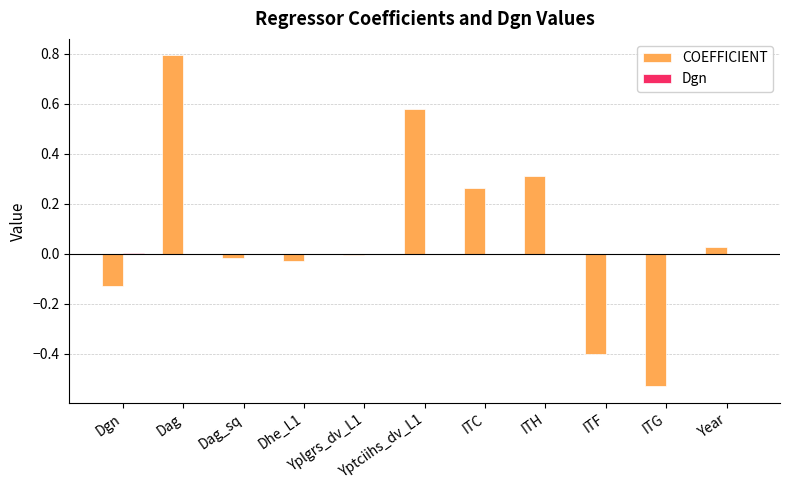

What is the sum of all COEFFICIENT values?

0.9